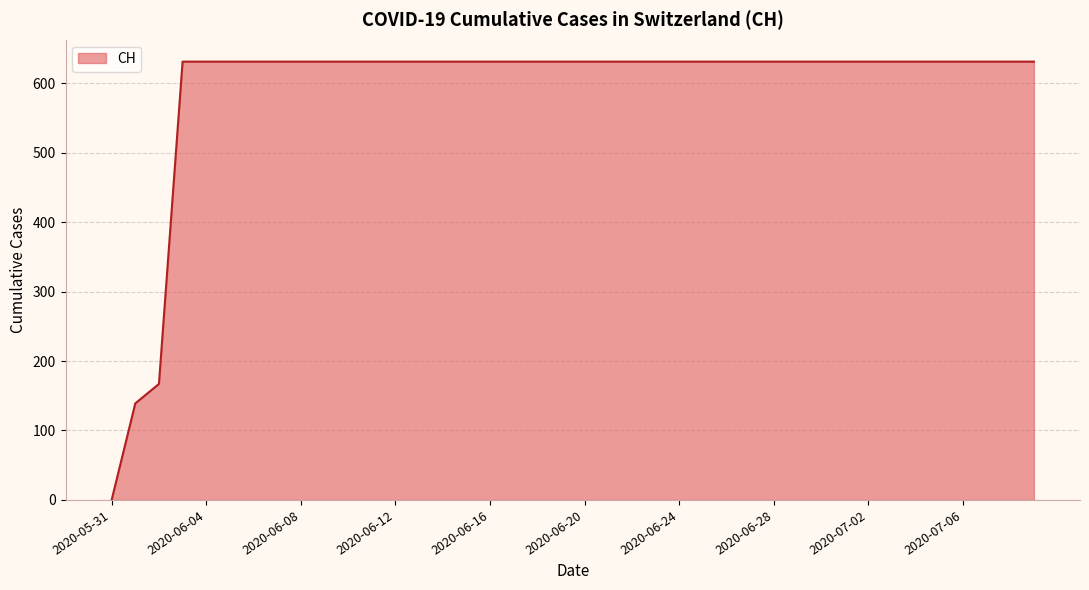

Is this an area chart (filled region under the line)?

Yes